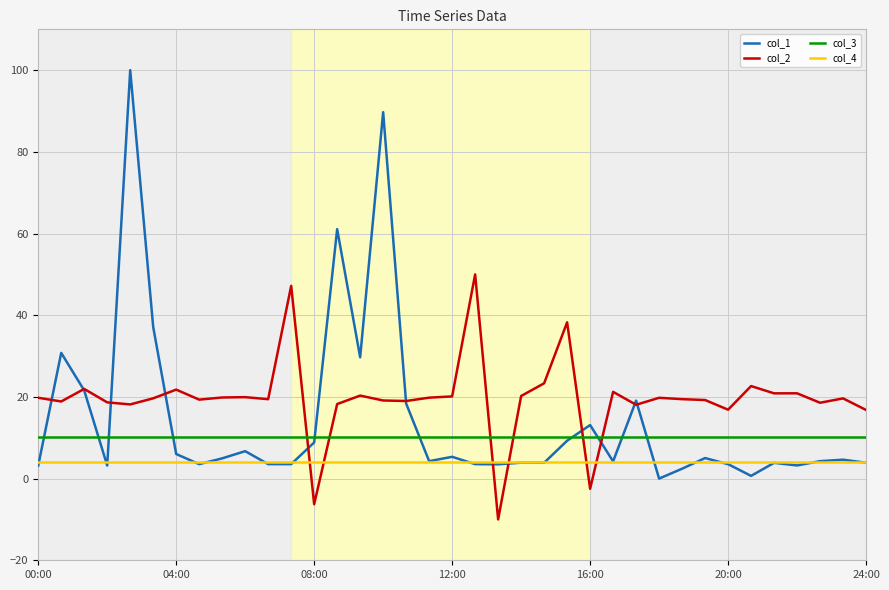

What is the lowest value of the col_3 series?

10.3